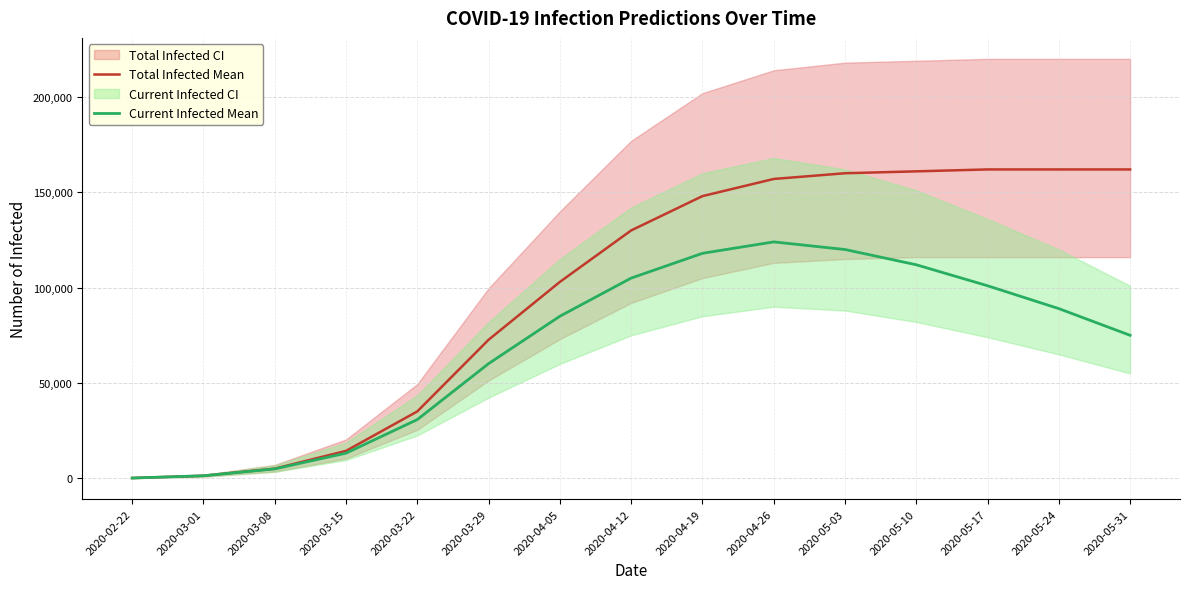

The Total Infected Mean series shows 160000 at 2020-05-03. True or false?

True